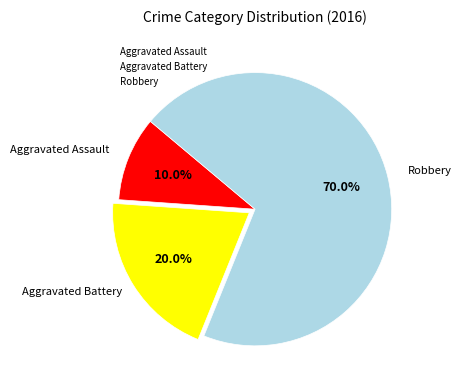

Rank the categories by value from highest to lowest.

Robbery, Aggravated Battery, Aggravated Assault